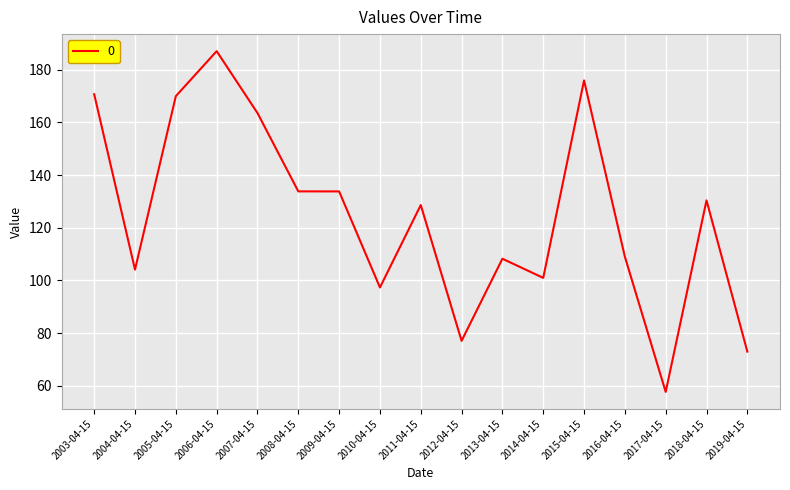

Which label corresponds to the smallest value in the chart?

2017-04-15